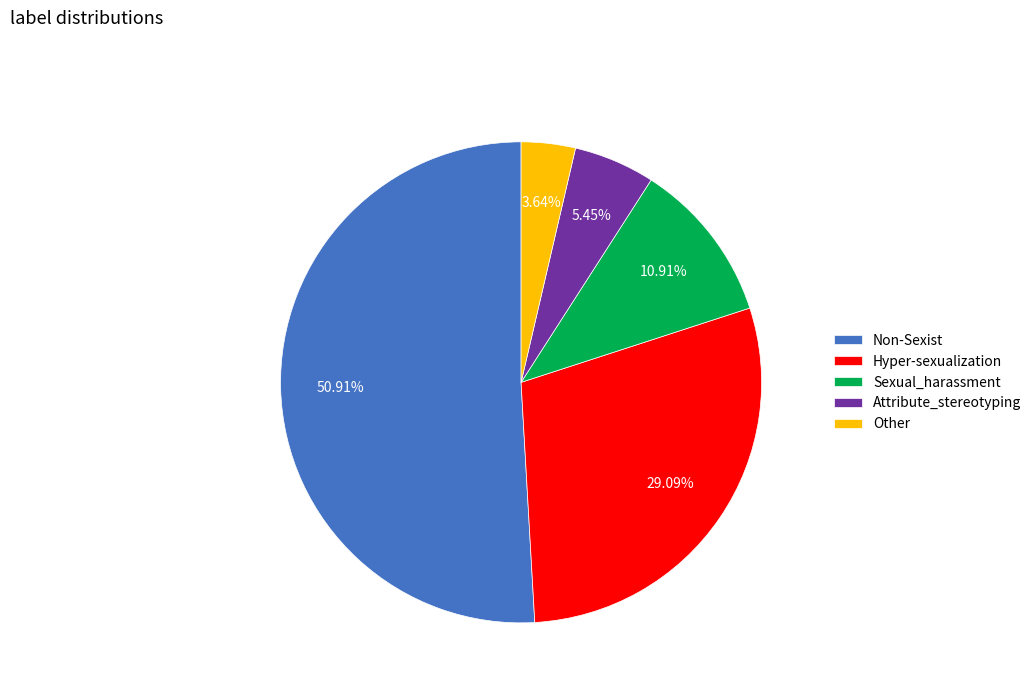

To the nearest percent, what is the average slice percentage?

20%